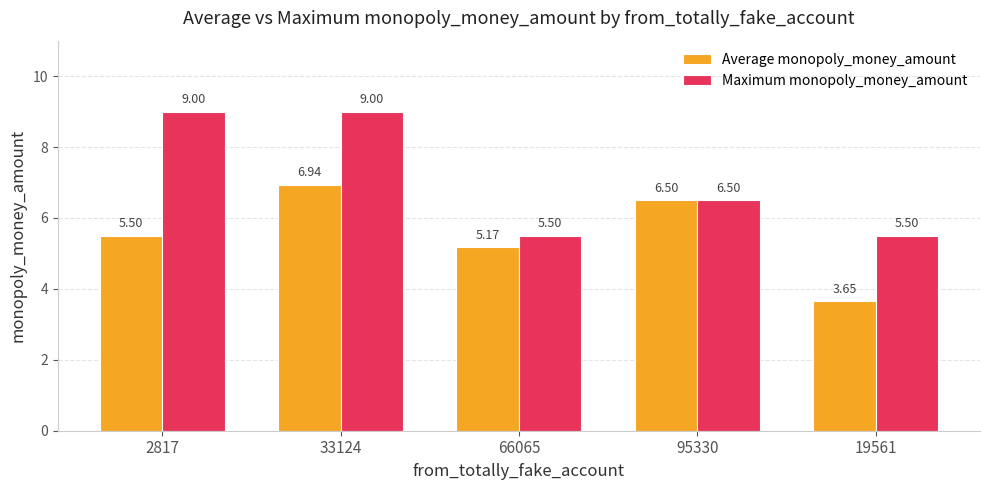

At how many categories does at least one series exceed 5?

5